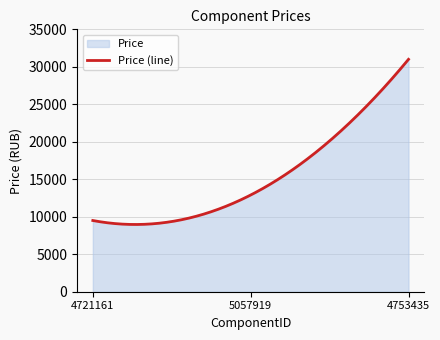

How many distinct data groups are displayed?

1